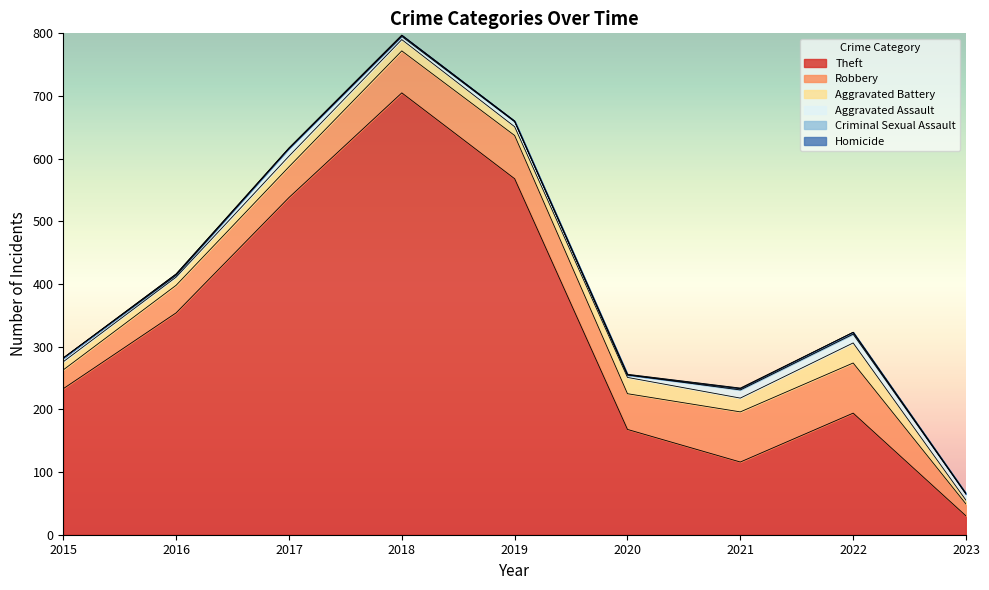

Which has a higher value, 2022 or 2023?

2022